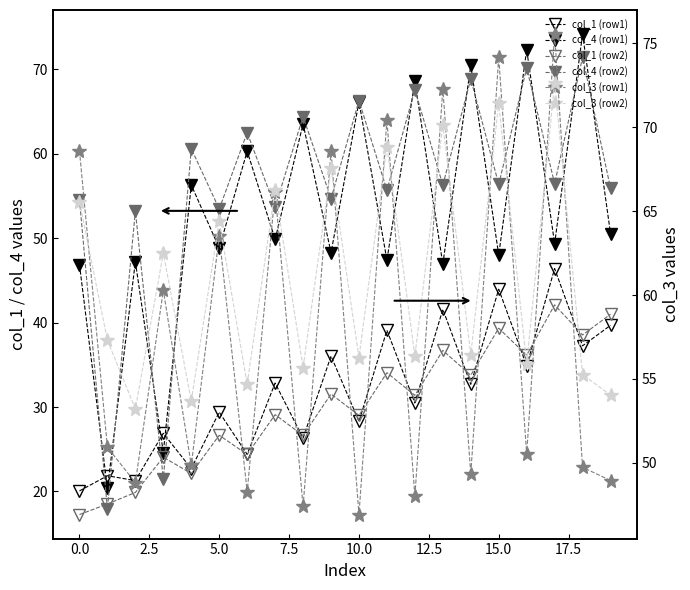

What is the average value of the col_1 (row1) series?

31.8